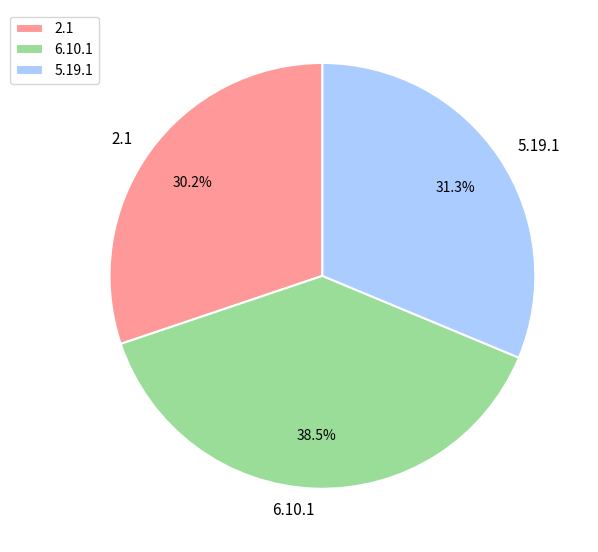

To the nearest percent, what is the difference between the largest and smallest slice percentages?

8%